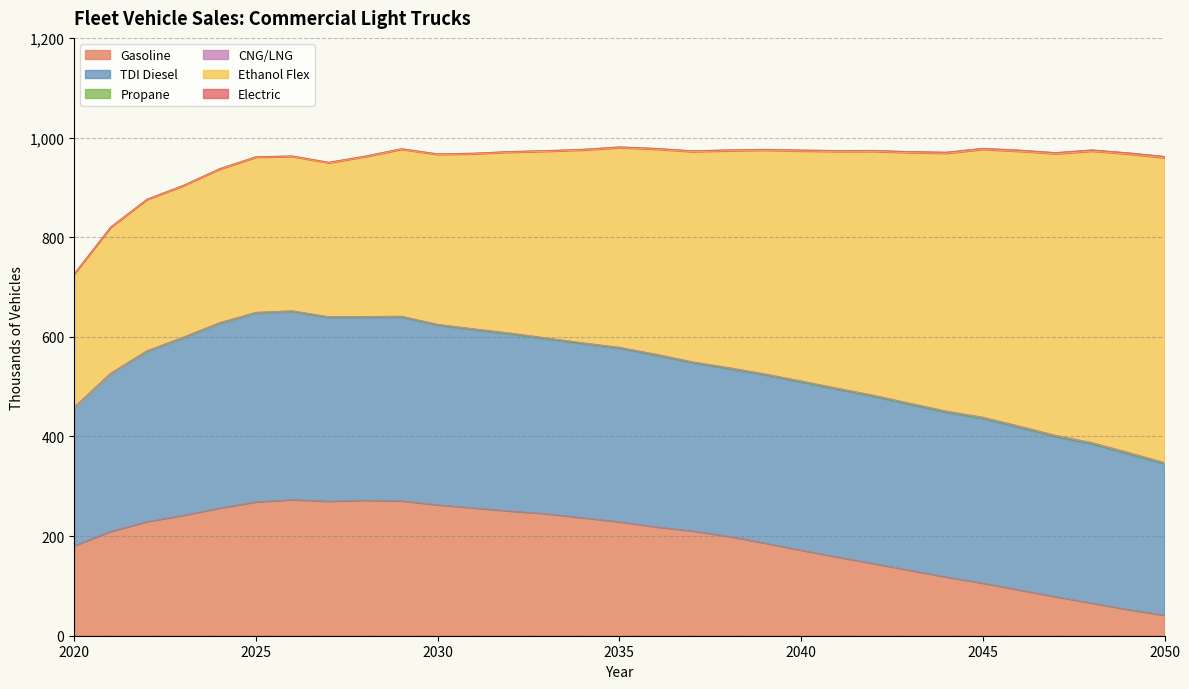

True or false: Gasoline and CNG/LNG cross at least once.

False